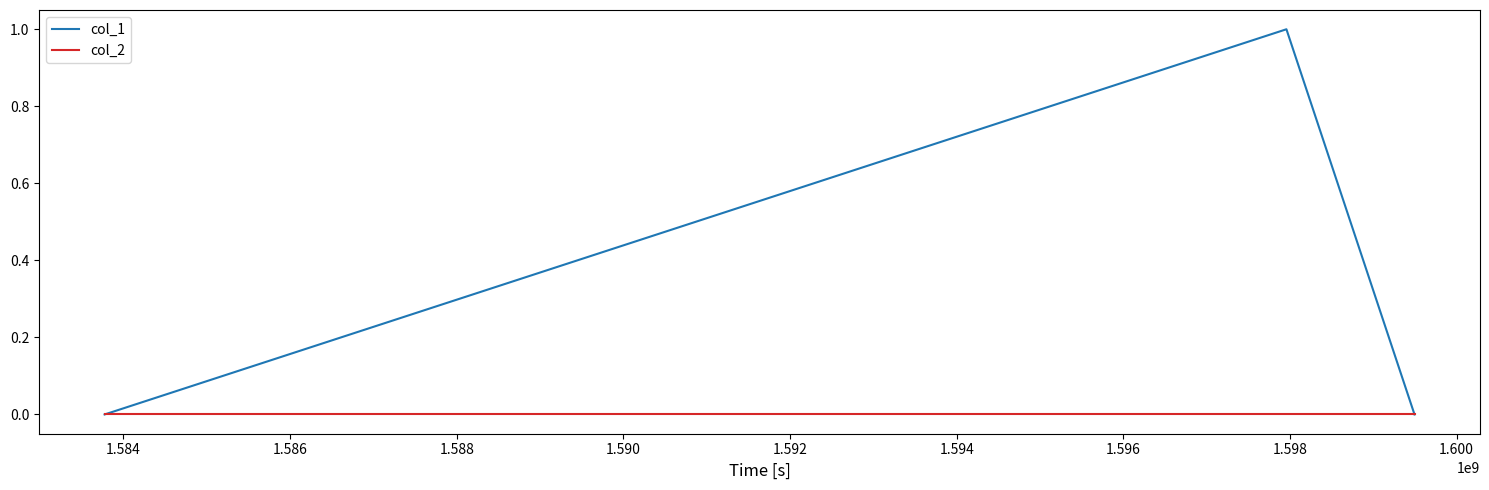

Which series has the largest total across all categories?

col_1